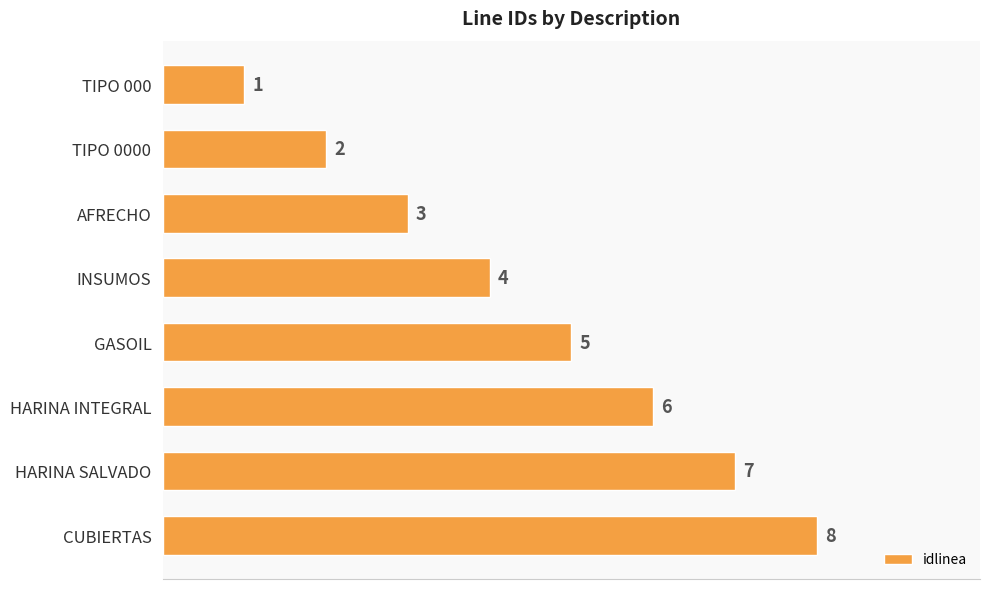

Between TIPO 000 and AFRECHO, which is larger?

AFRECHO